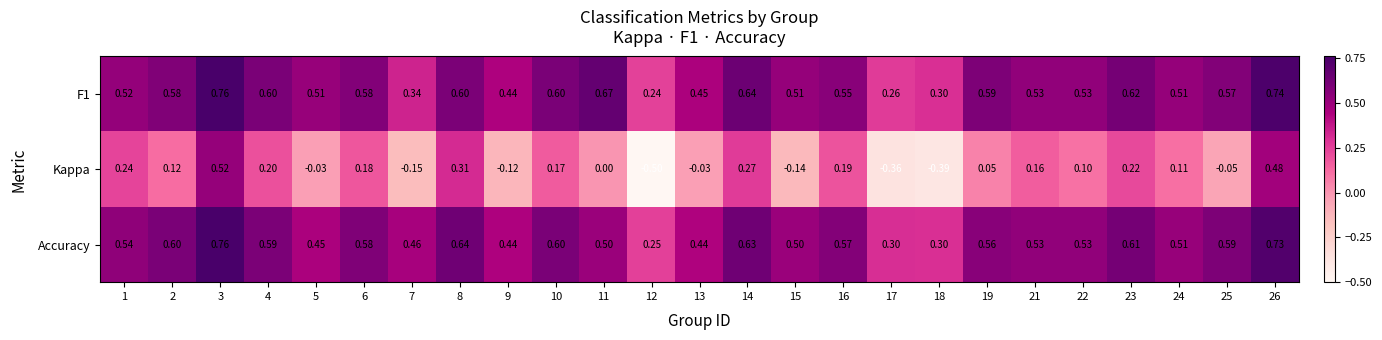

Which series has the largest total across all categories?

F1